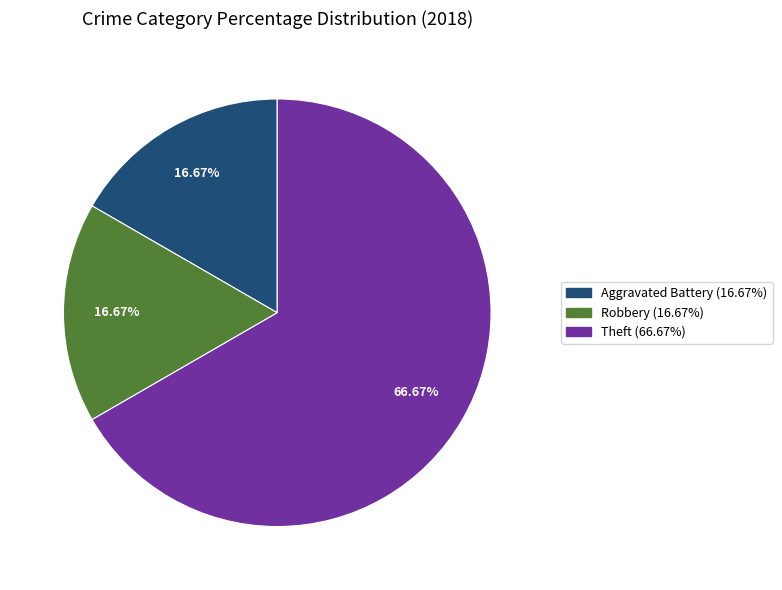

Does any single category account for the majority?

Yes